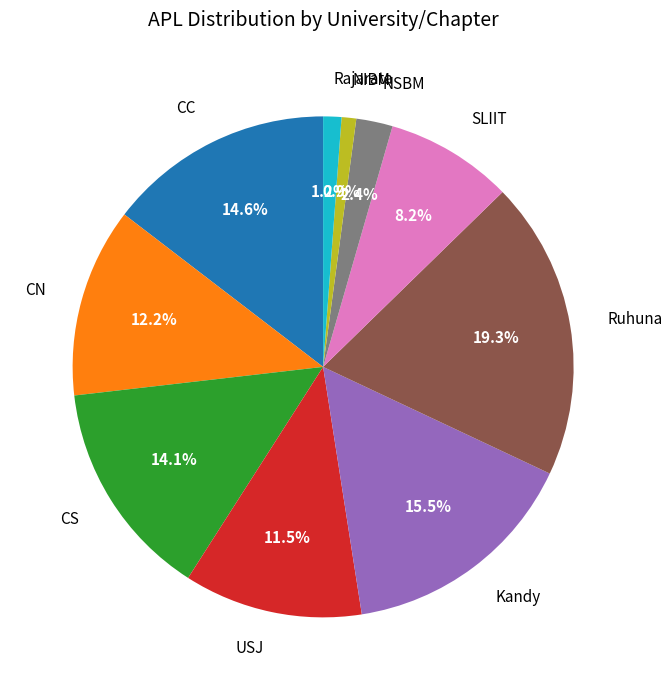

True or false: NSBM accounts for 2% of the total.

True